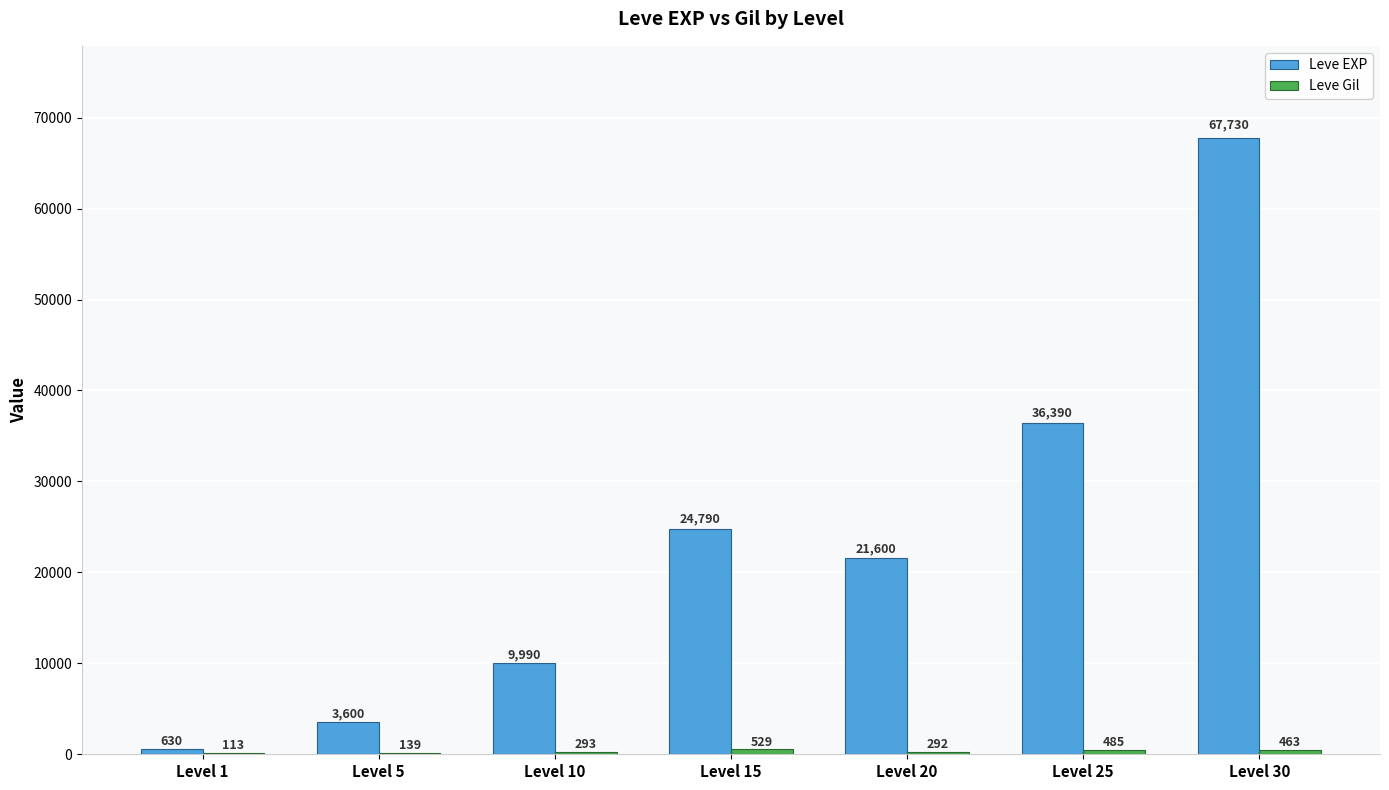

Which series changed the most between Level 5 and Level 20?

Leve EXP